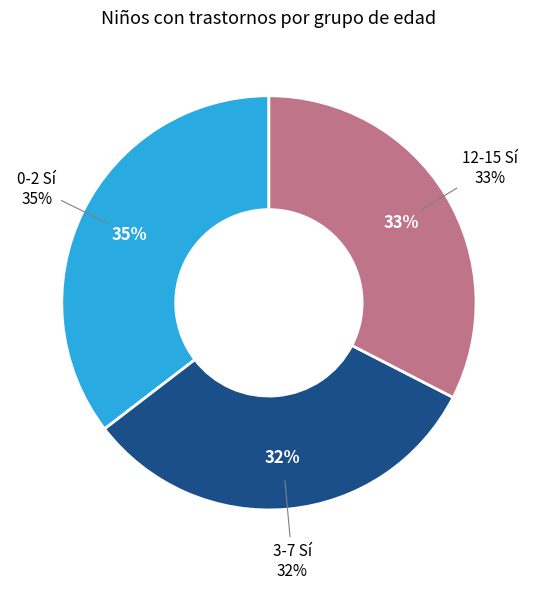

The 8-11 Sí slice represents 1% of the pie. True or false?

False